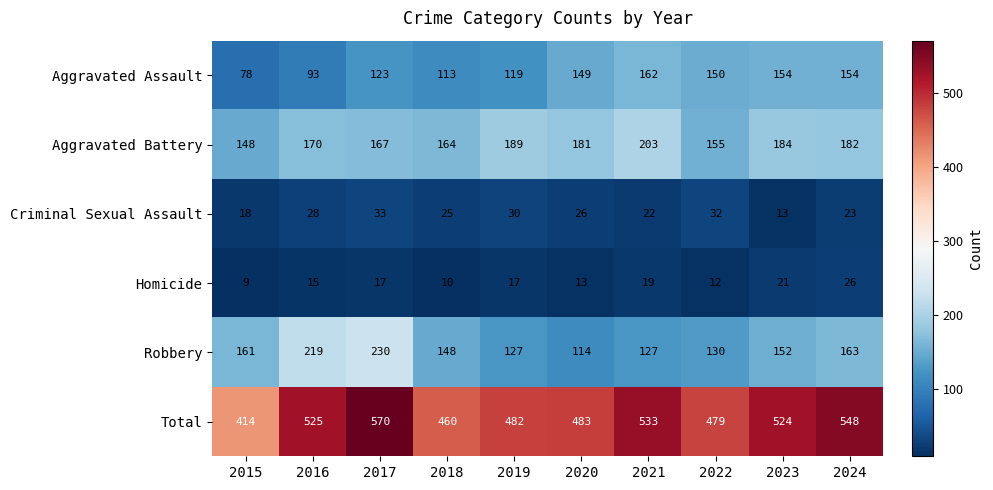

Rank the series at 2020 from lowest to highest value.

Homicide, Criminal Sexual Assault, Robbery, Aggravated Assault, Aggravated Battery, Total